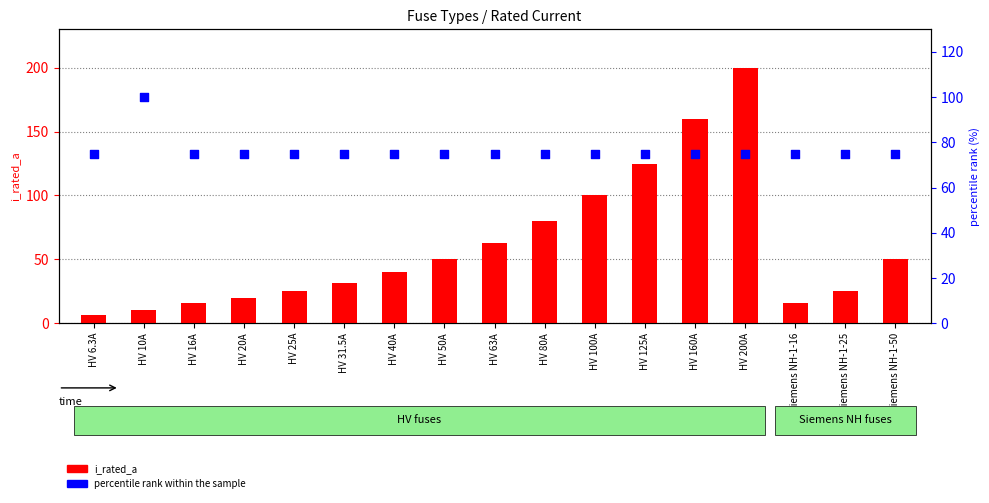

What are all the series names shown in the legend?

i_rated_a, percentile rank within the sample